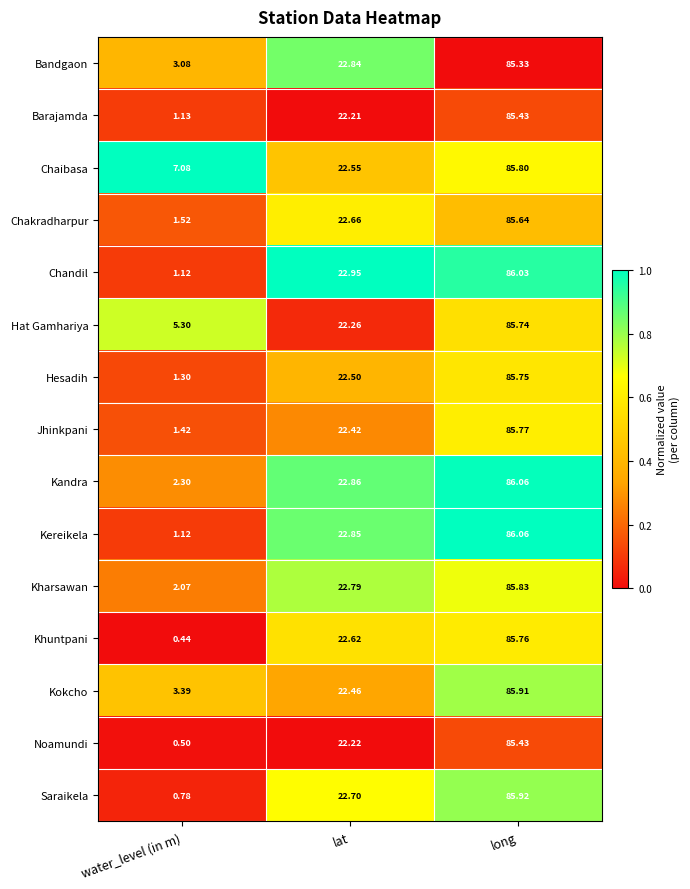

Which category has the highest value in the Chakradharpur series?

long